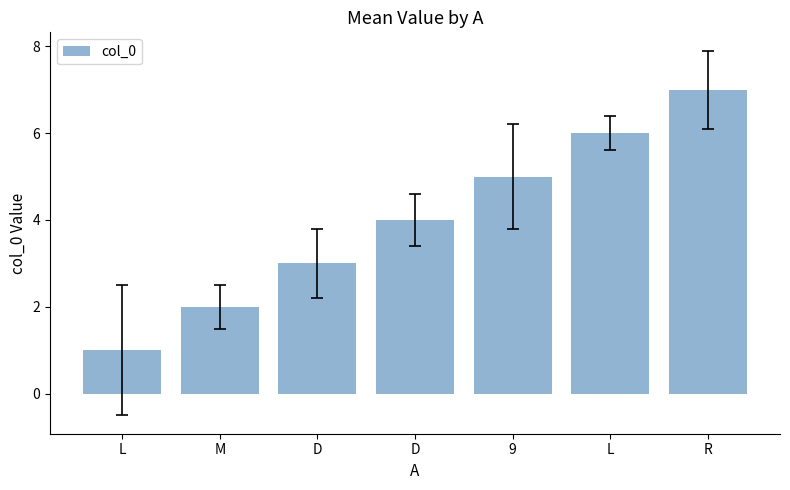

How many bars are there in total?

7